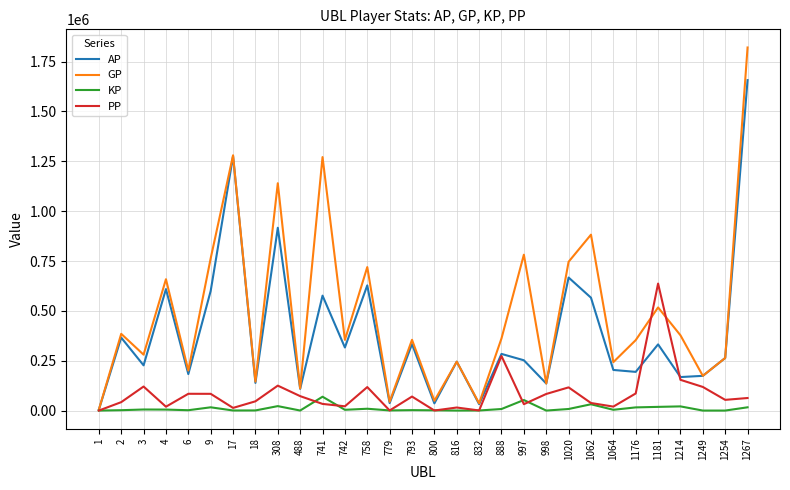

Which series has the widest spread of values?

GP